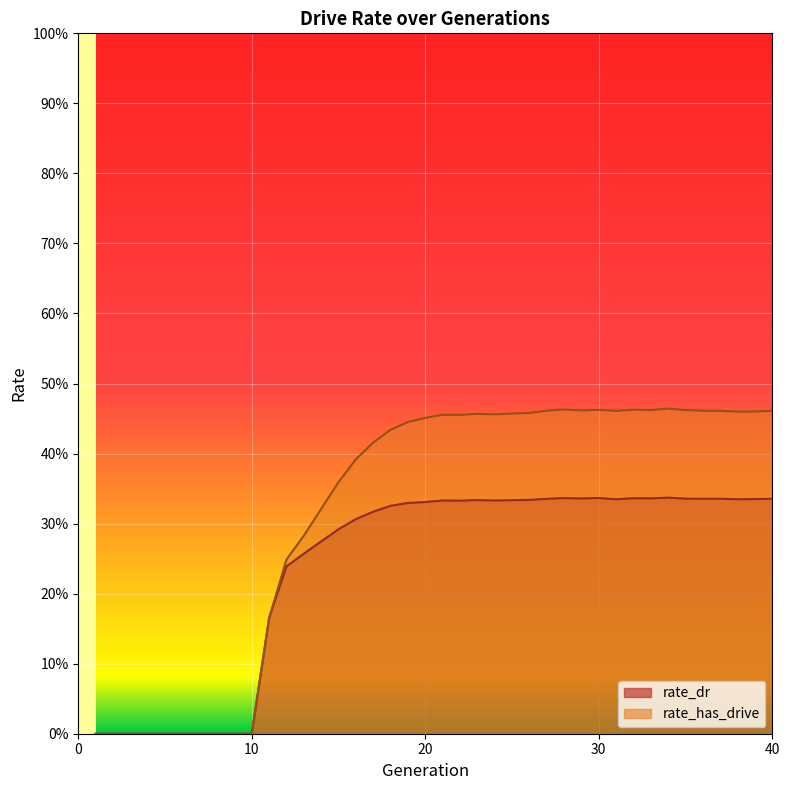

How many values in rate_dr are above zero?

30